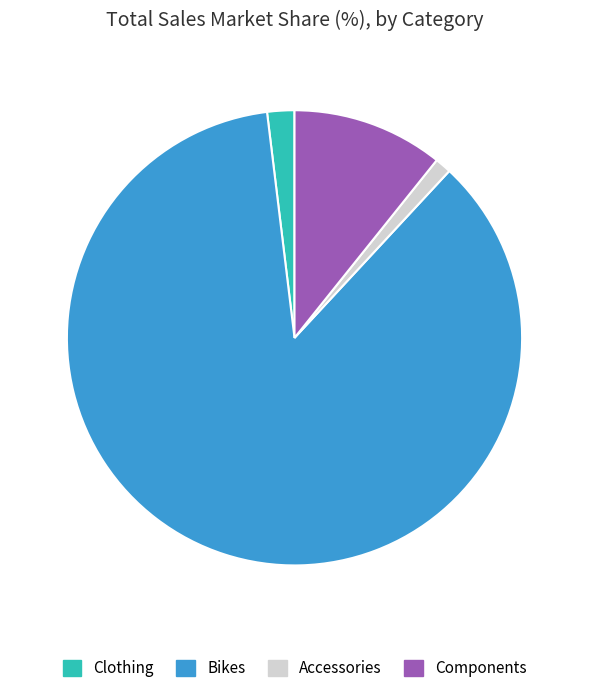

Combined, do Clothing and Bikes account for over 50%?

Yes